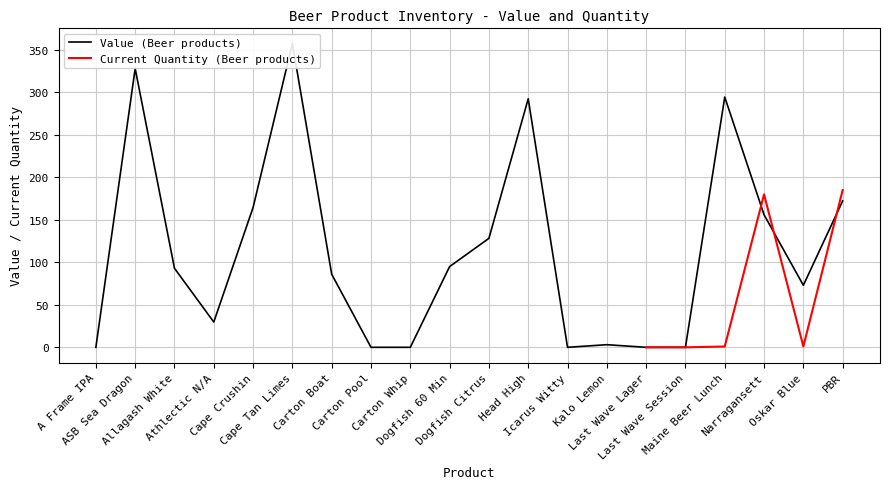

What is the label of the 8th point from the left?

Carton Pool